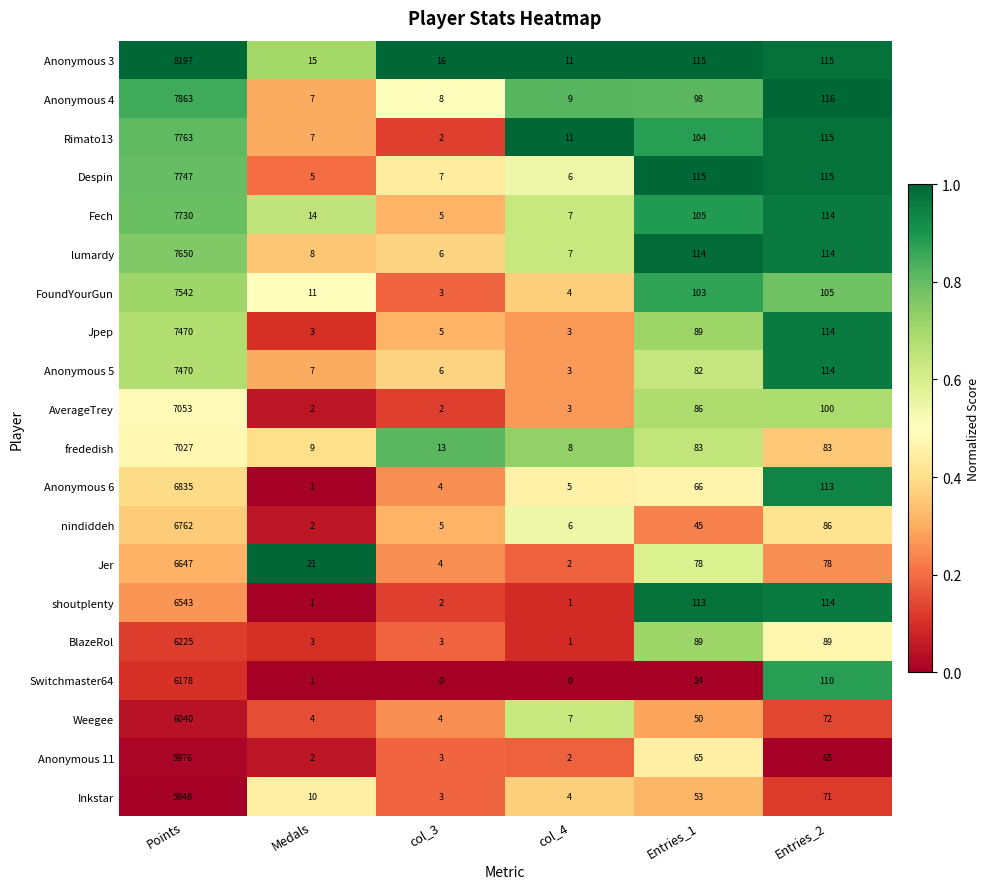

Between col_3 and Entries_2, which series saw the biggest shift?

Rimato13